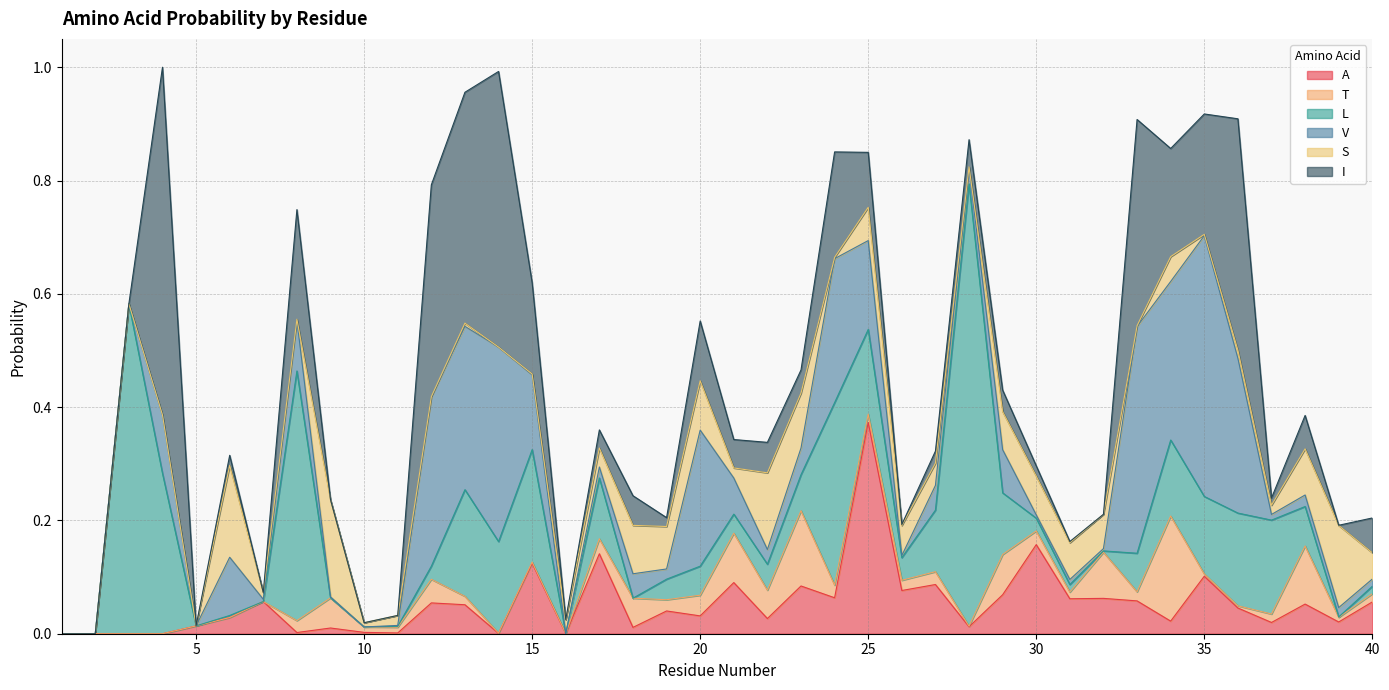

Does the chart display data point markers on the line(s)?

No